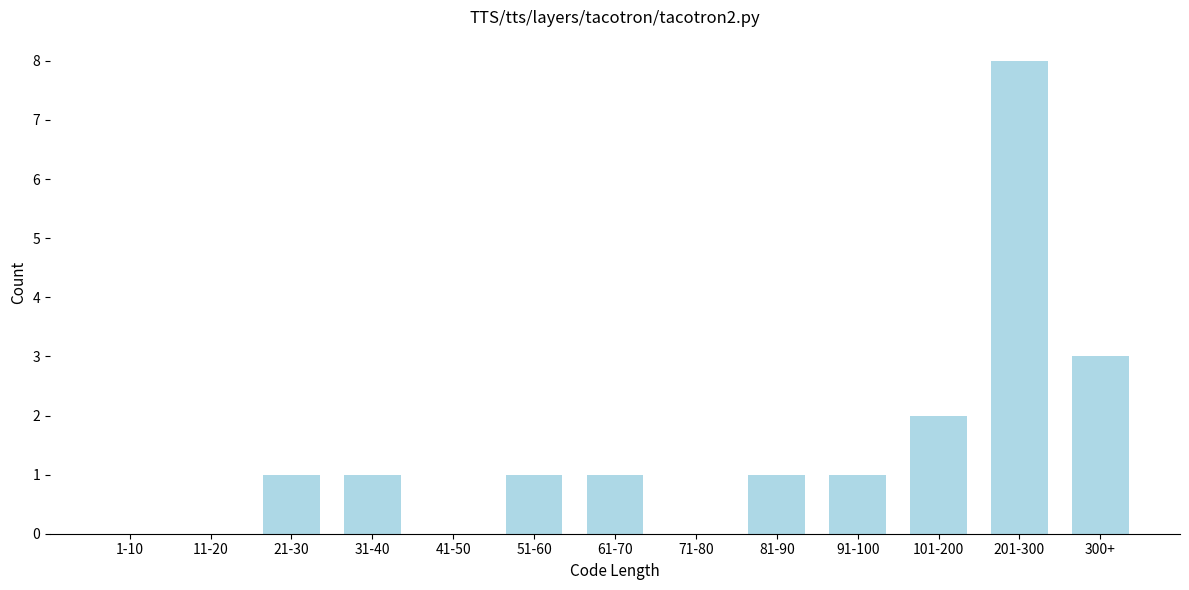

Reading right to left, transcribe all the data shown in this chart.

300+=3	201-300=8	101-200=2	91-100=1	81-90=1	71-80=0	61-70=1	51-60=1	41-50=0	31-40=1	21-30=1	11-20=0	1-10=0